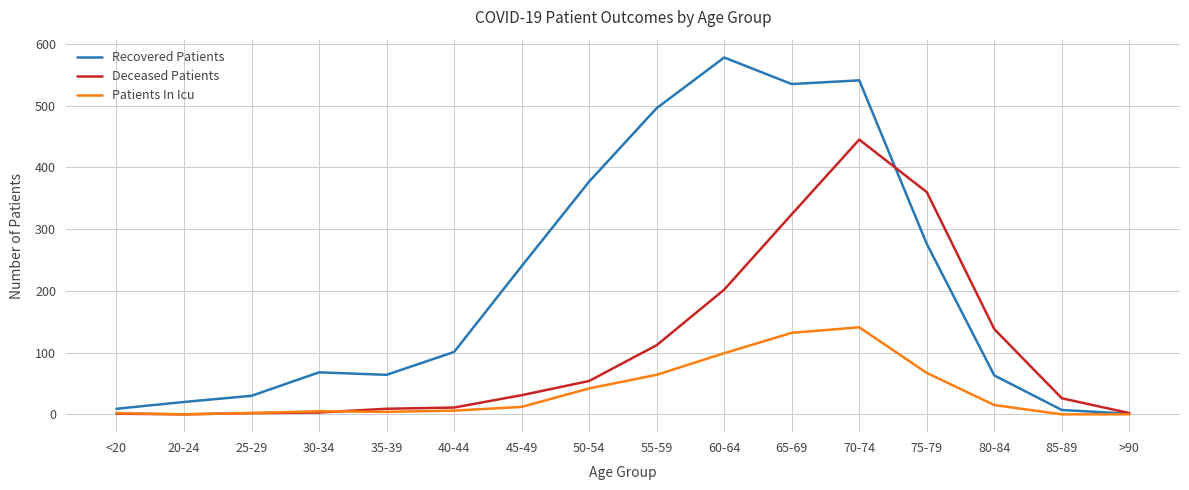

What is the approximate value of Recovered Patients at >90?

1